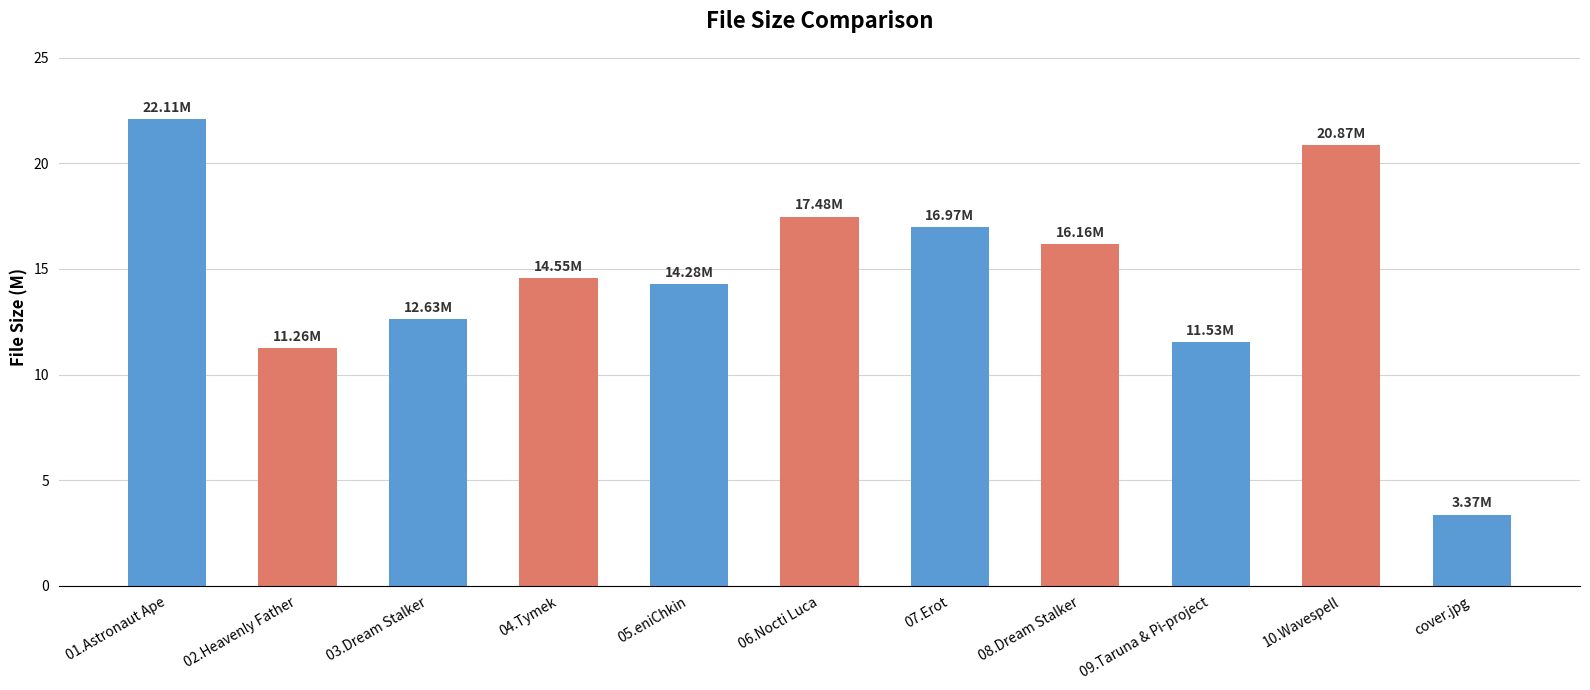

What position from the left is 04.Tymek?

4